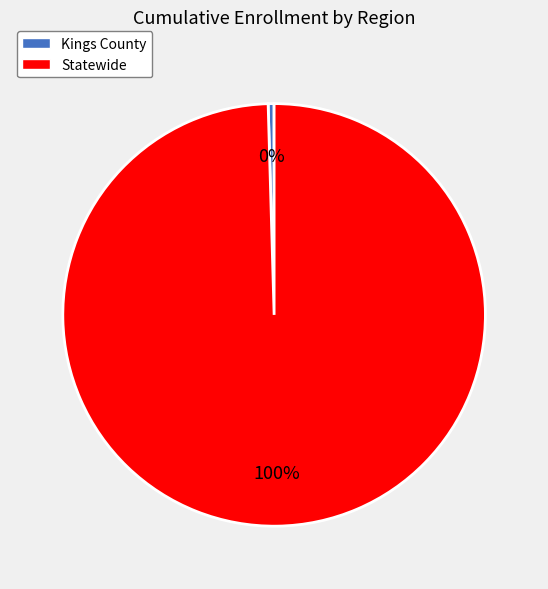

Combined, do Statewide and Kings County account for over 50%?

Yes